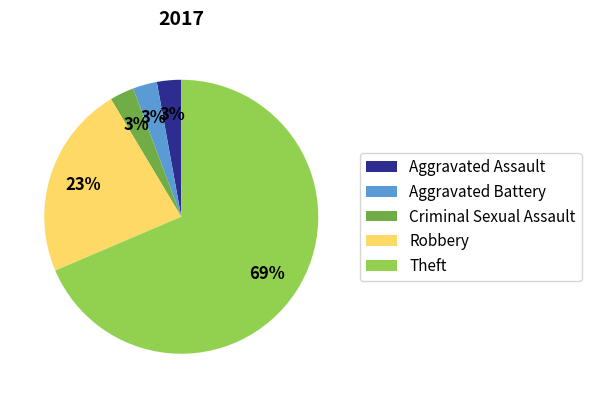

What is the largest slice in the pie chart?

Theft